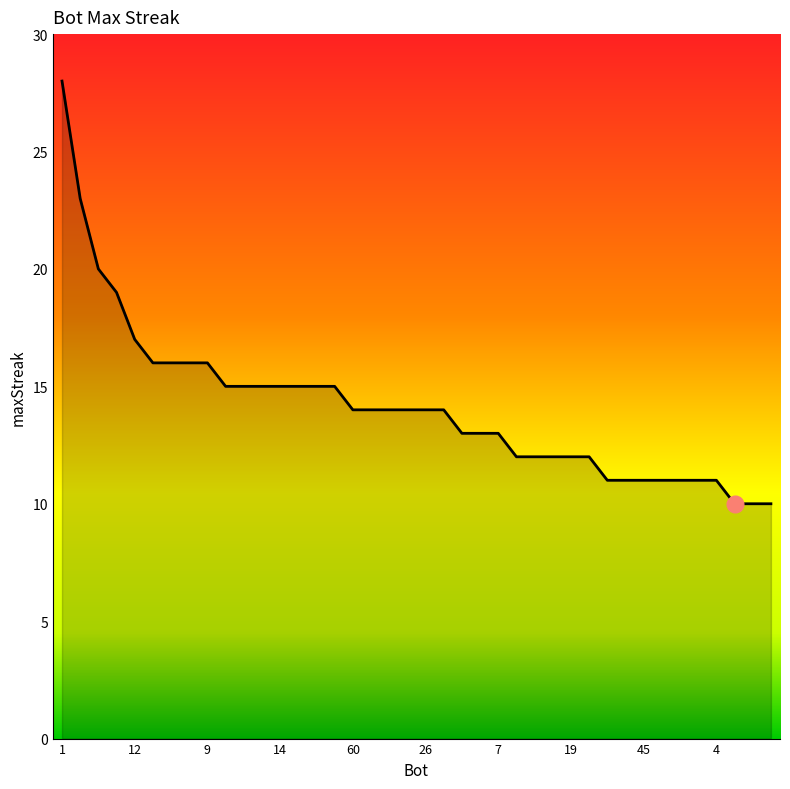

What is the maximum value shown in the chart?

28